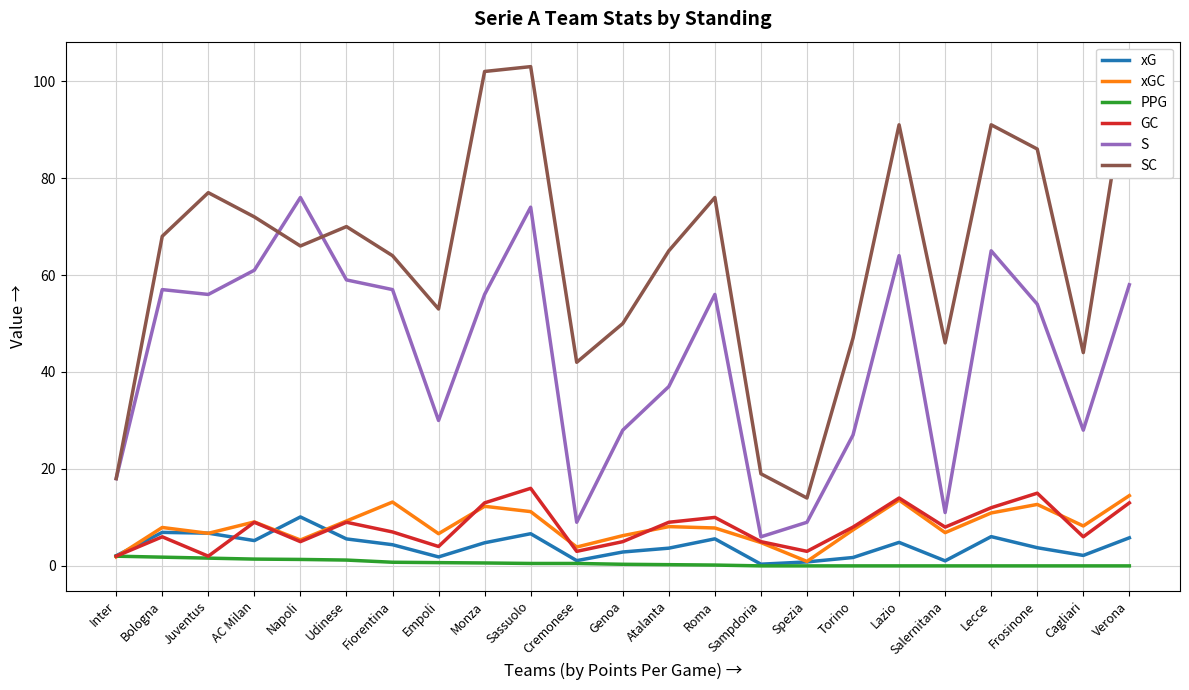

How many interior local valleys does the SC series have?

6